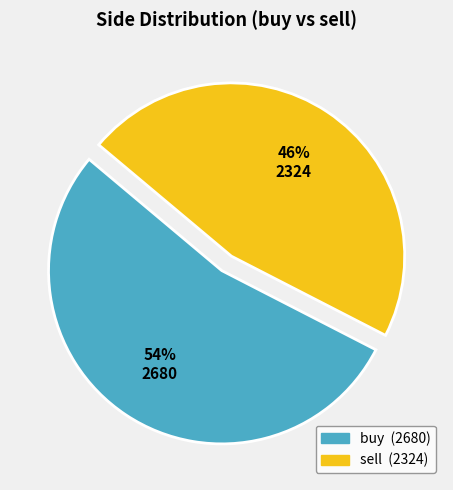

Which slice is the smallest?

sell